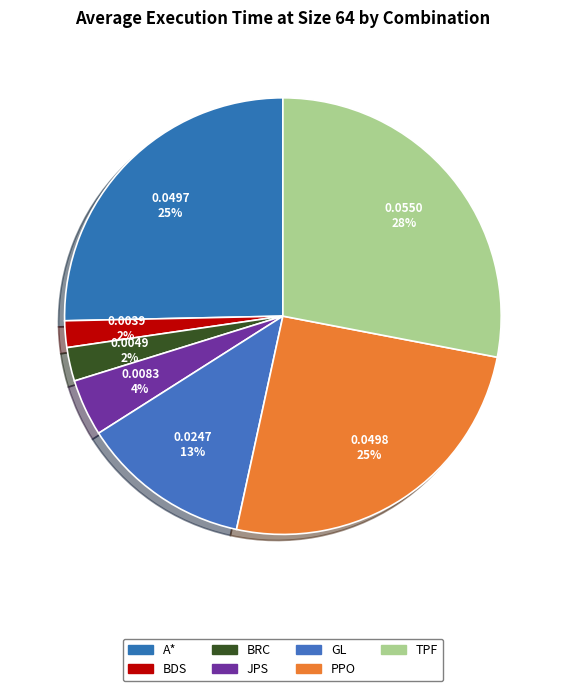

How many segments does this pie chart have?

7